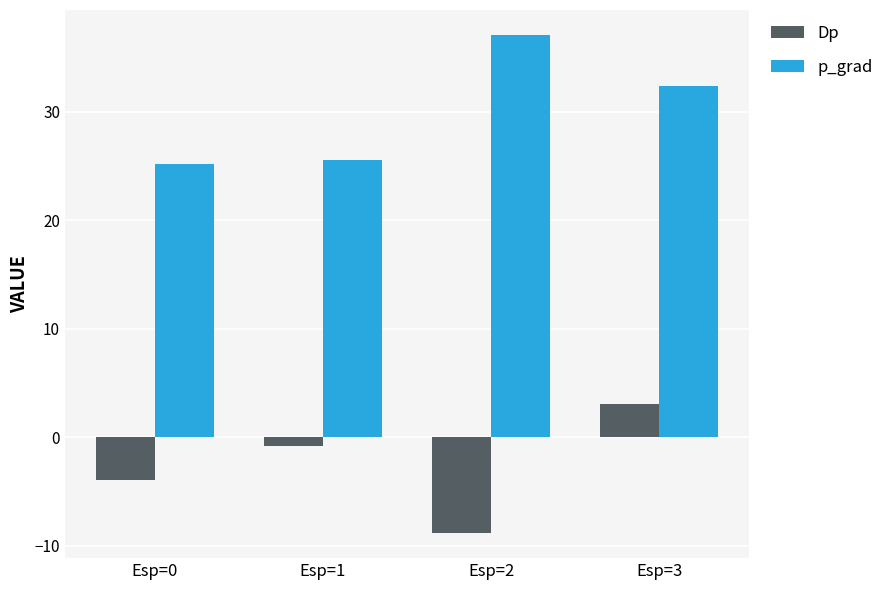

What is the sum of the p_grad values at Esp=0 and Esp=1?

50.7